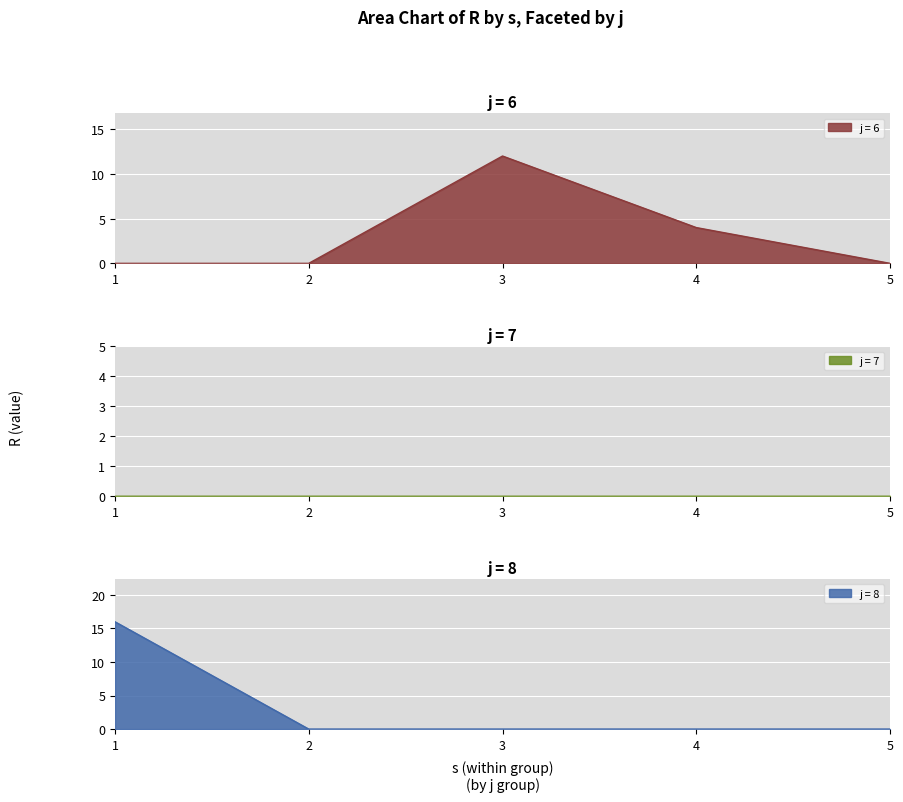

What is the highest value of the j = 6 series?

12